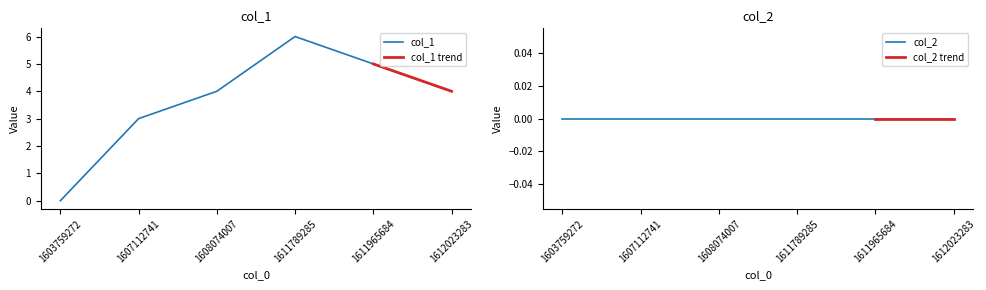

At which category does the chart reach its minimum across all series?

1603759272